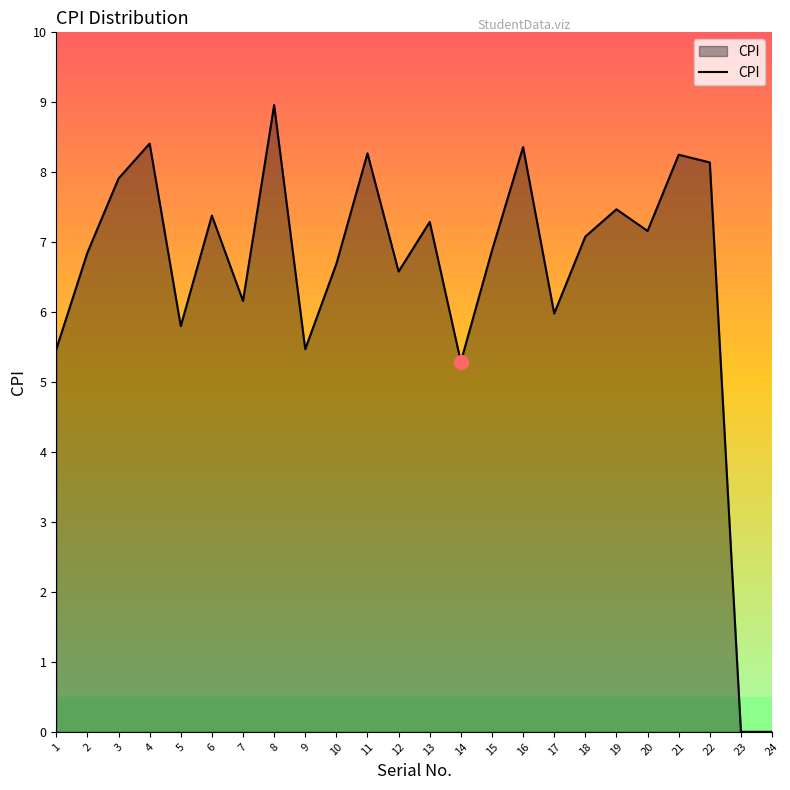

What is the difference between the second highest and minimum values?

8.4